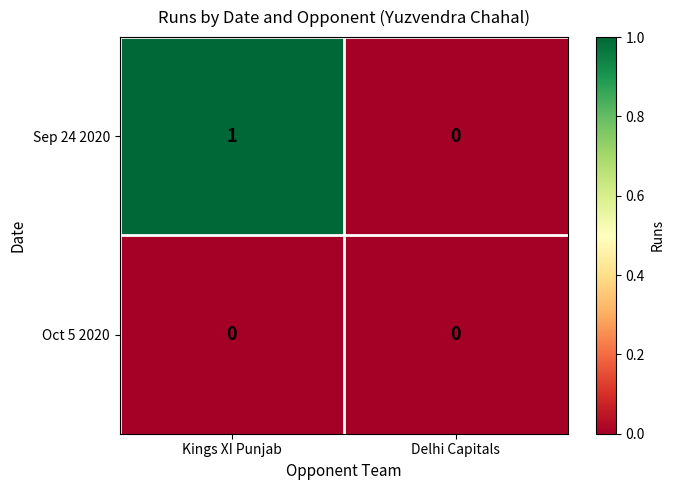

How many data points does each series have?

2